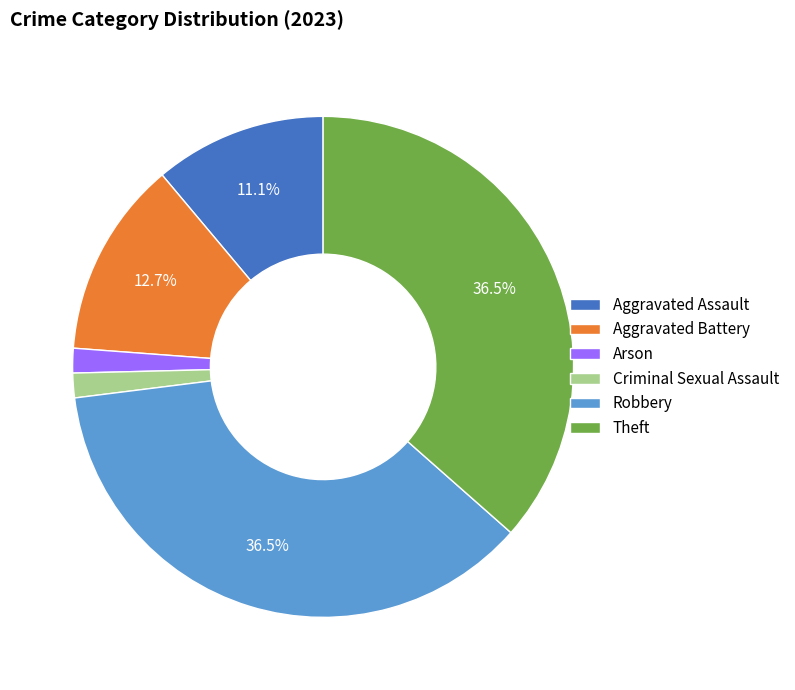

Which has a higher value, Arson or Aggravated Assault?

Aggravated Assault